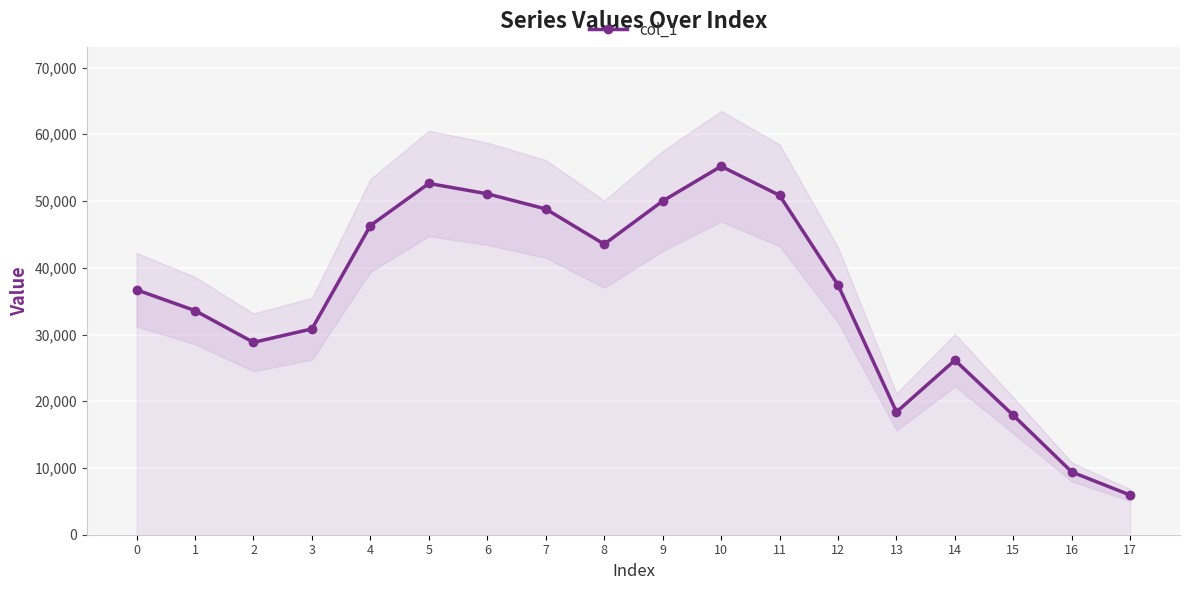

Reading left to right, what are all the values shown in this chart?

36696	33582	28824	30842	46329	52636	51082	48811	43533	49999	55208	50847	37420	18387	26150	17877	9393	5932